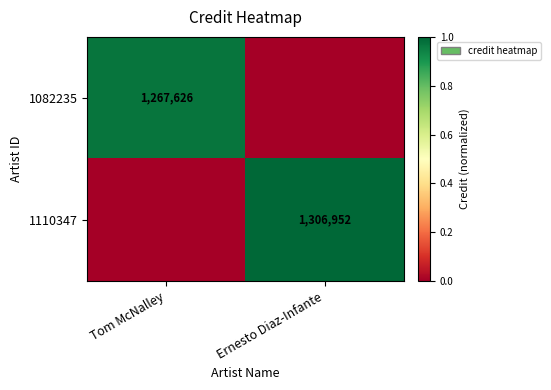

What is the difference between the highest and lowest values at Tom McNalley?

1.0